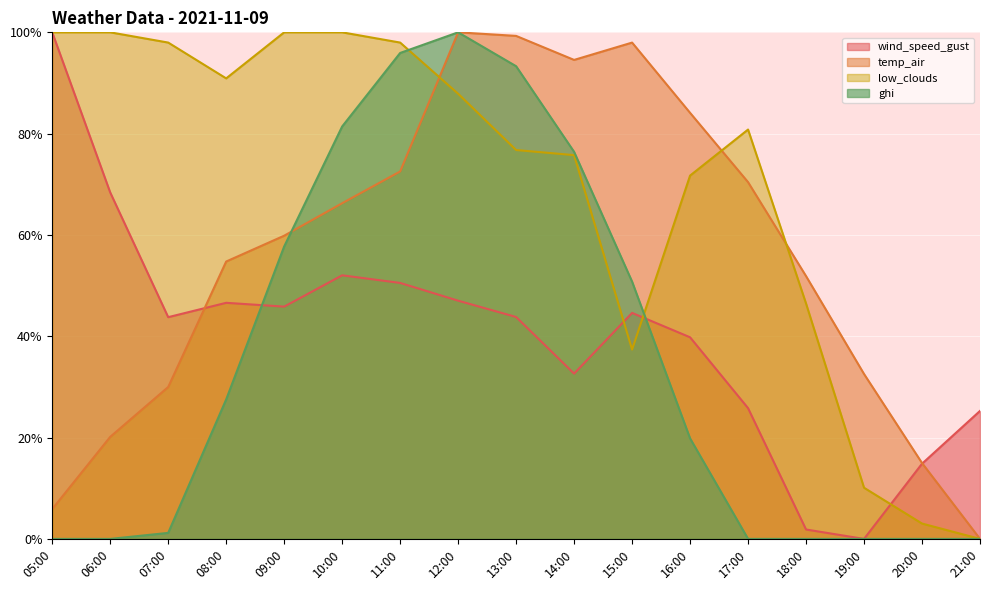

Reading left to right, list all the values displayed in this chart.

wind_speed_gust: 100.0	68.4	43.8	46.6	45.9	52.0	50.5	47.0	43.8	32.6	44.6	39.8	25.8	1.9	0.0	14.8	25.3
temp_air: 5.9	20.1	30.0	54.8	59.9	66.3	72.5	100.0	99.3	94.6	98.0	84.1	70.4	51.9	32.6	15.0	0.0
low_clouds: 100.0	100.0	98.0	90.9	100.0	100.0	98.0	87.9	76.8	75.8	37.4	71.7	80.8	46.5	10.1	3.0	0.0
ghi: 0.0	0.0	1.2	27.5	57.7	81.4	95.9	100.0	93.3	76.4	50.8	19.8	0.0	0.0	0.0	0.0	0.0